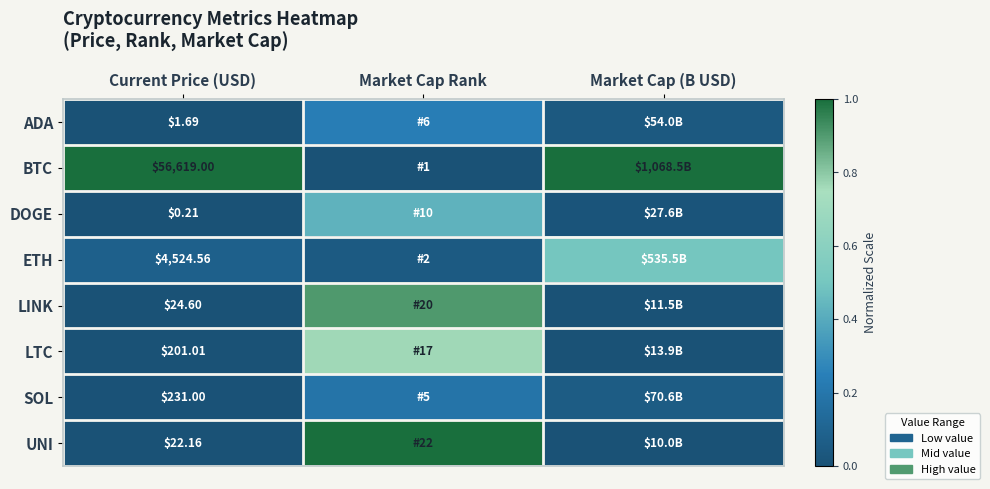

Count the number of categories in the chart.

3